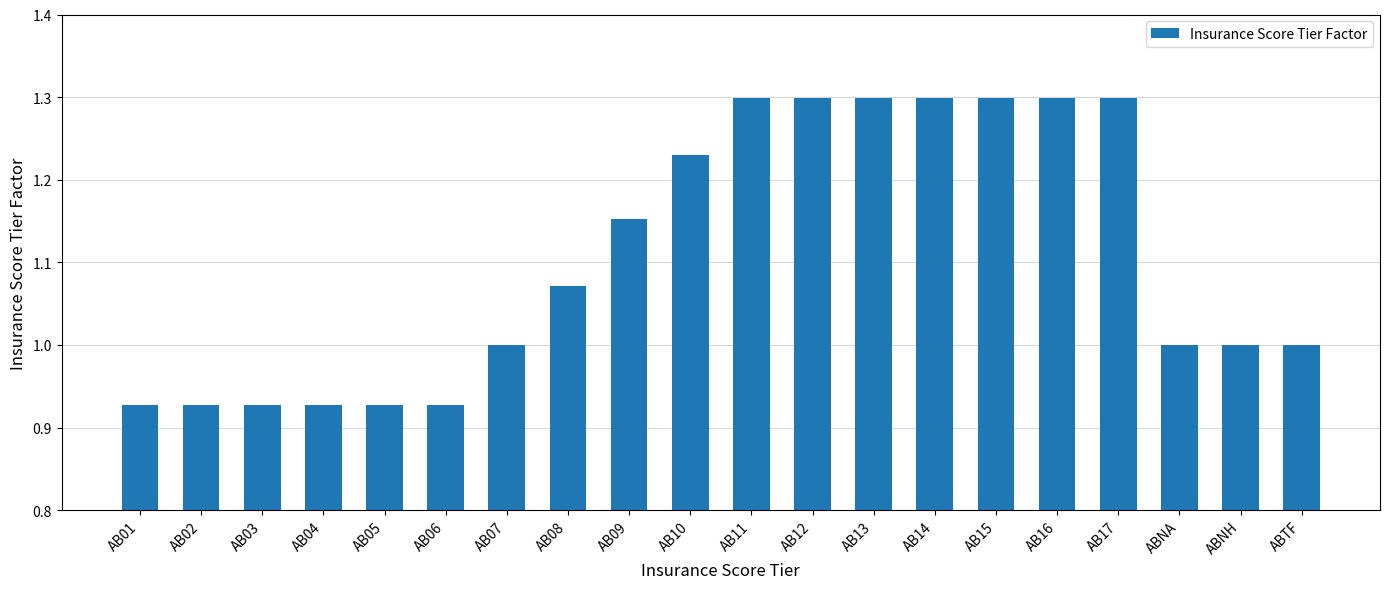

What position from the left is AB08?

8